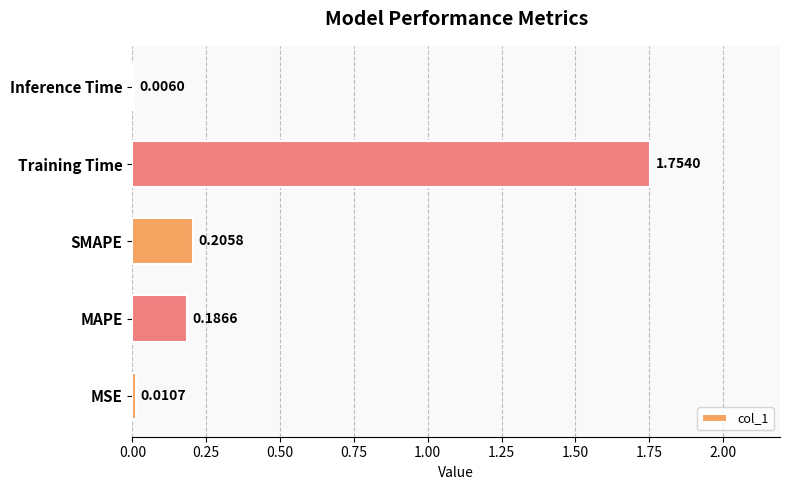

Which has a higher value, Training Time or SMAPE?

Training Time